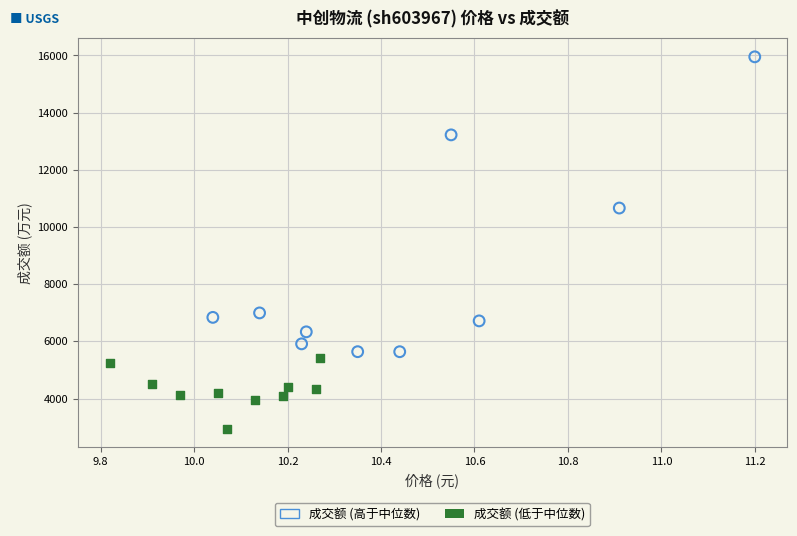

Which series has the widest spread of Y values?

成交额 (高于中位数)